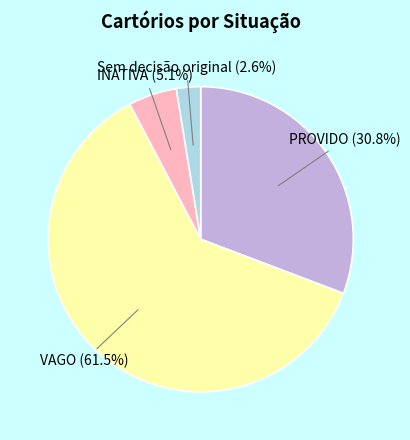

Count the number of slices in the pie.

4